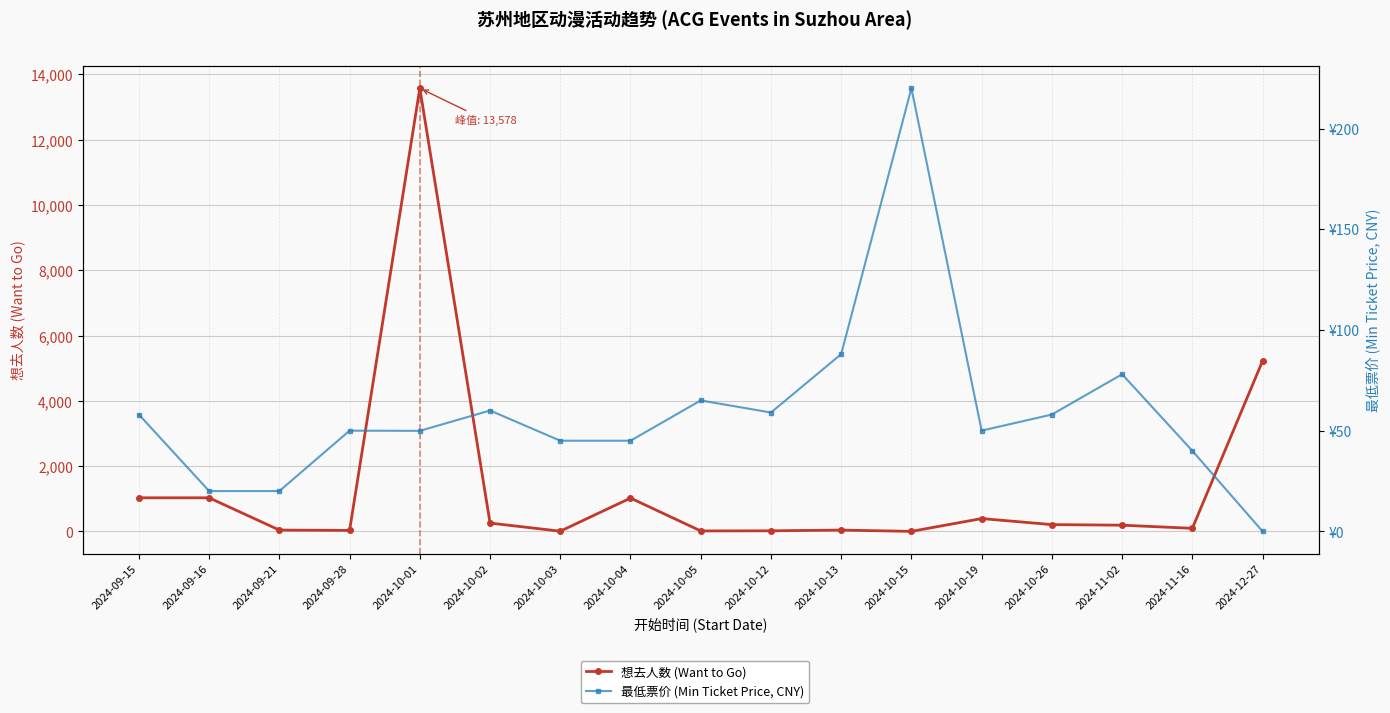

Between which two adjacent categories do 最低票价 (Min Ticket Price, CNY) and 想去人数 (Want to Go) first intersect?

2024-09-21 and 2024-09-28